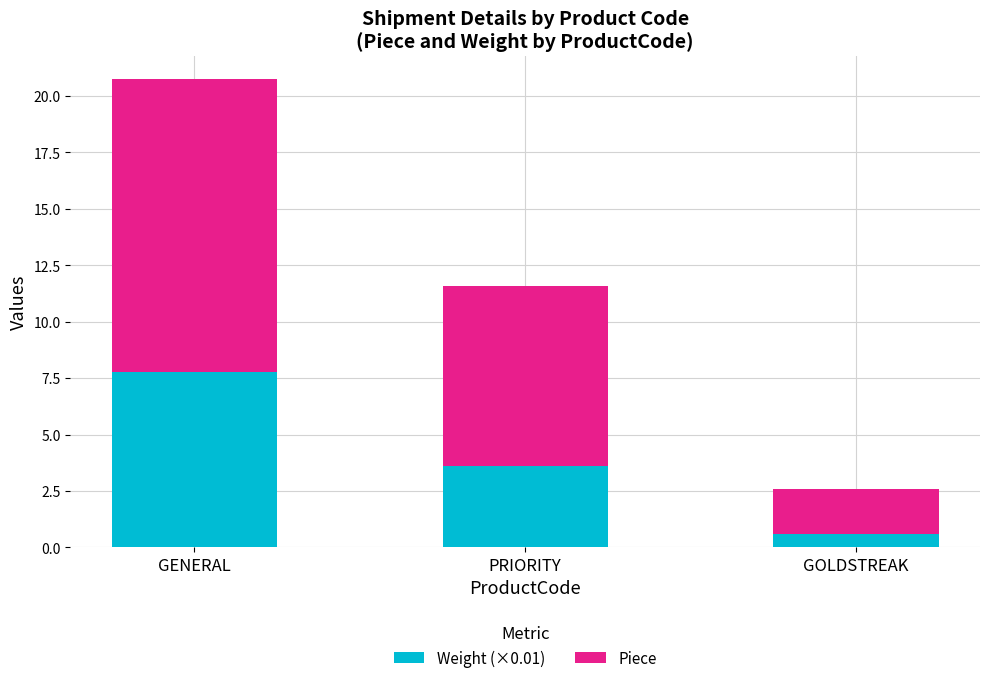

Reading right to left, what are the values for Weight (×0.01)?

GOLDSTREAK=0.6	PRIORITY=3.6	GENERAL=7.8